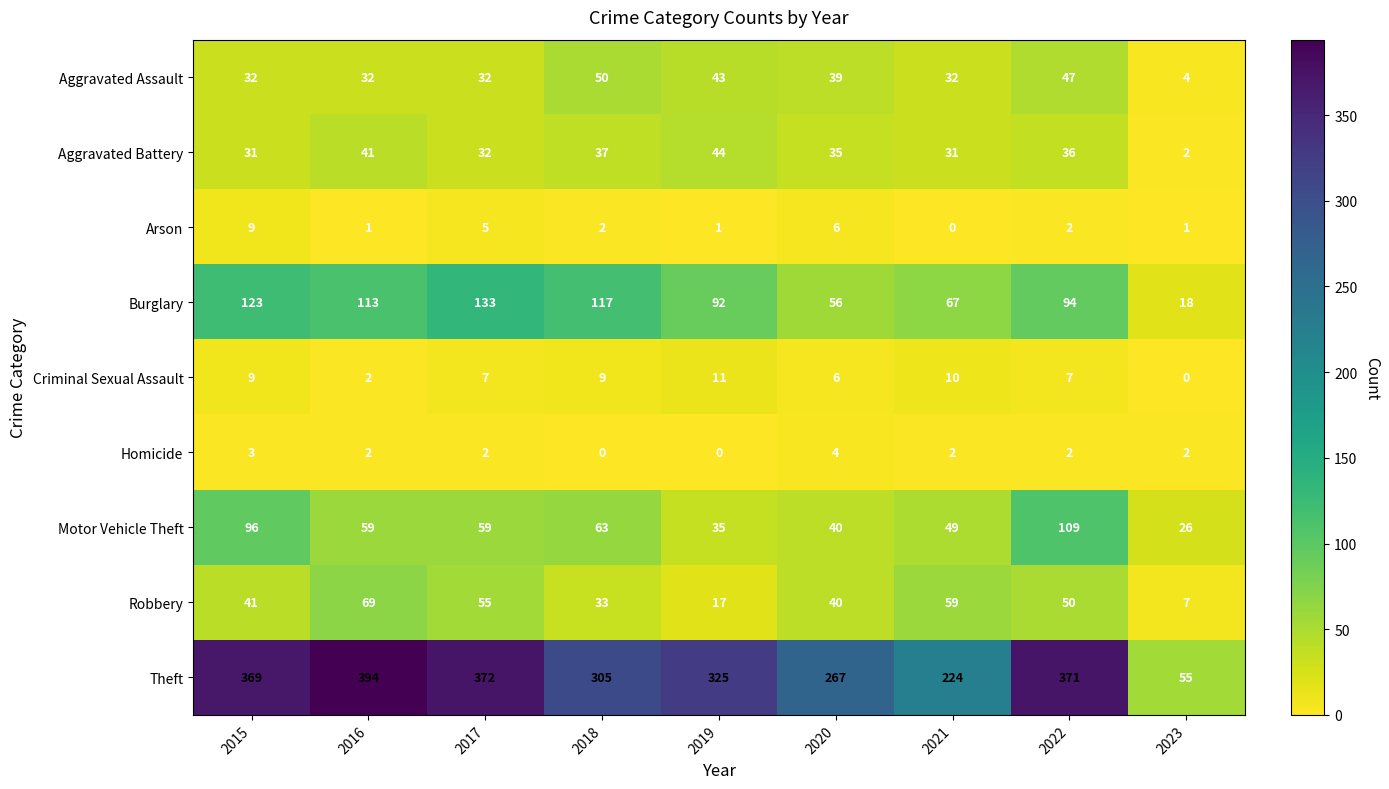

Between 2015 and 2022, which series saw the biggest shift?

Burglary